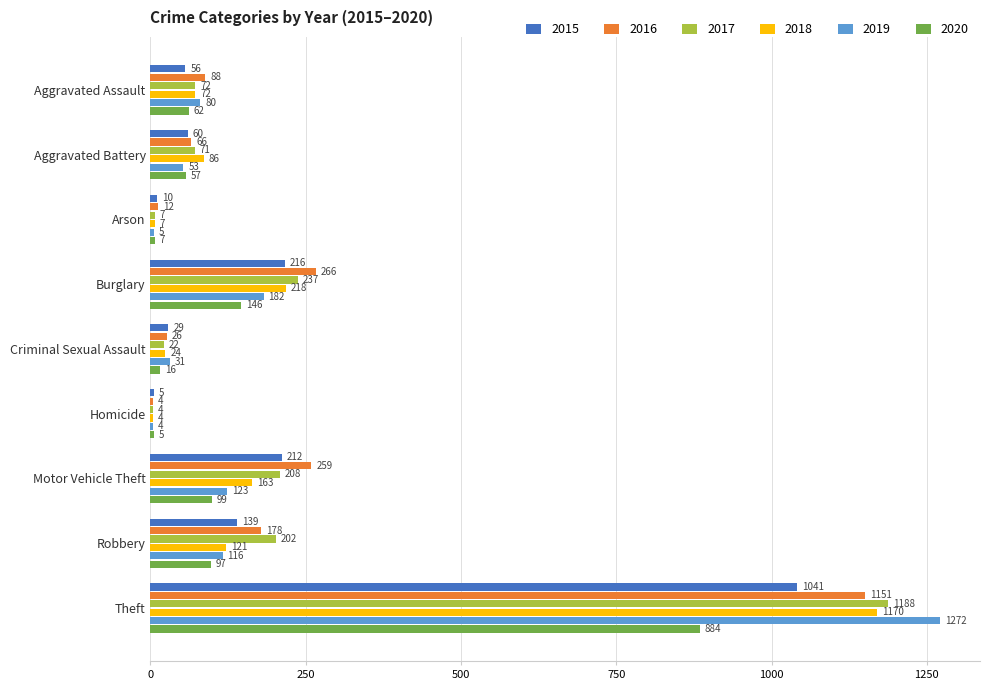

What are all the series names shown in the legend?

2015, 2016, 2017, 2018, 2019, 2020